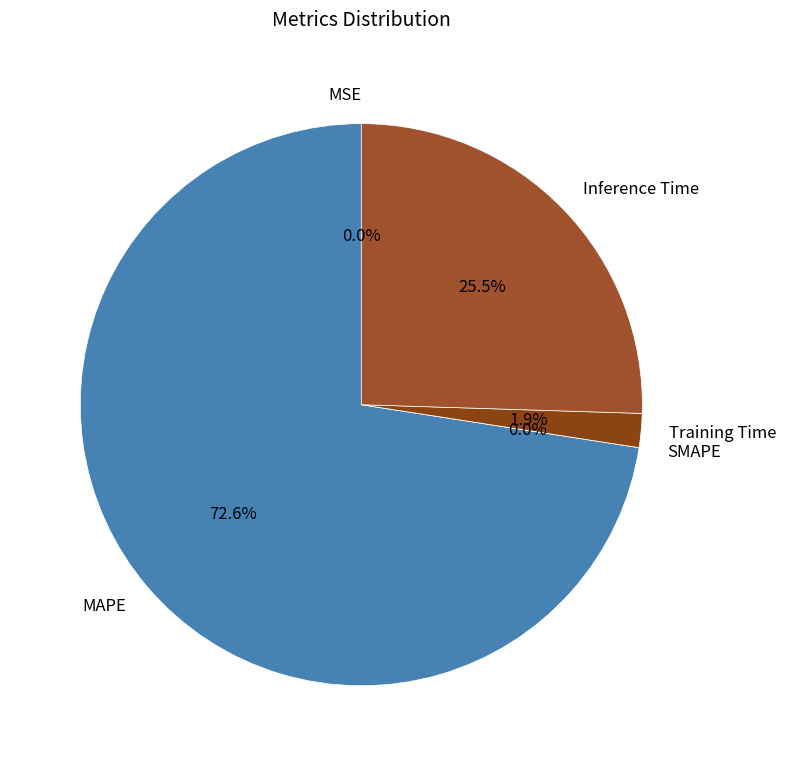

To the nearest percent, what is the combined percentage of Inference Time and MAPE?

98%